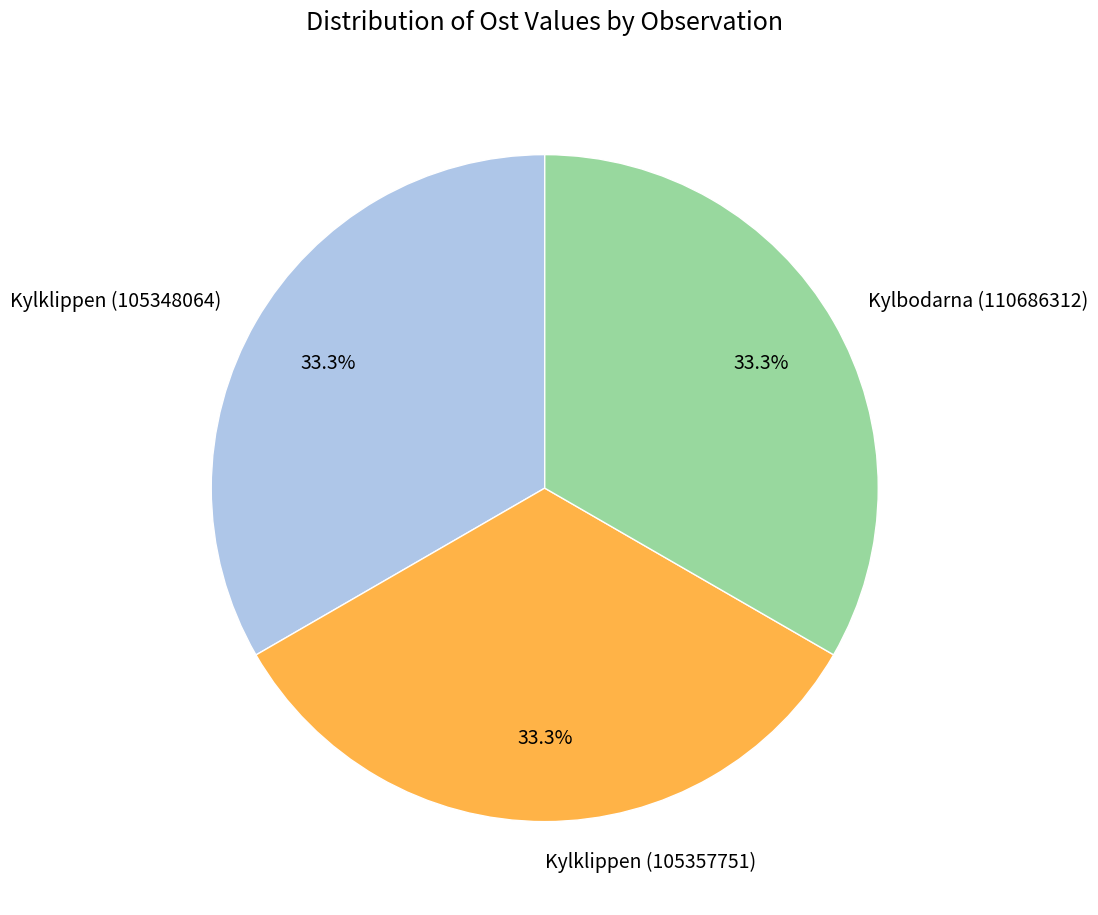

Is Kylbodarna (110686312) the majority of the pie?

No